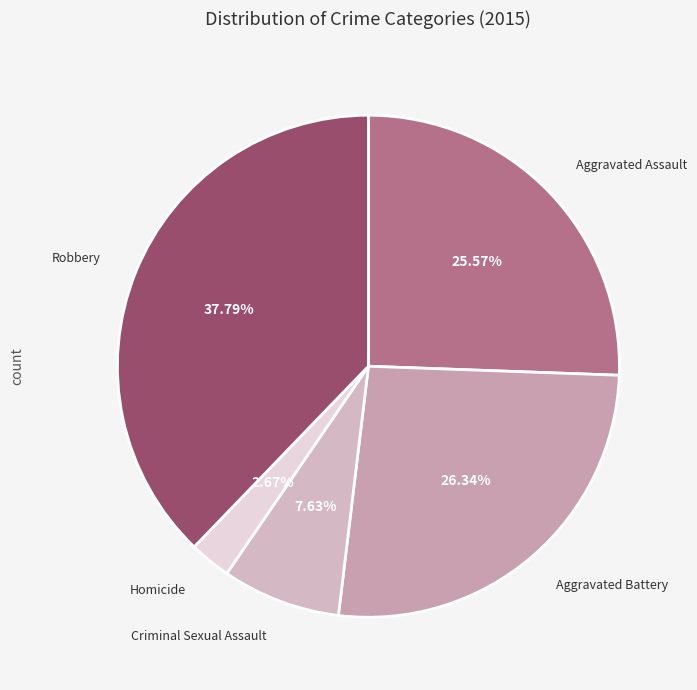

The Aggravated Assault slice represents 34% of the pie. True or false?

False